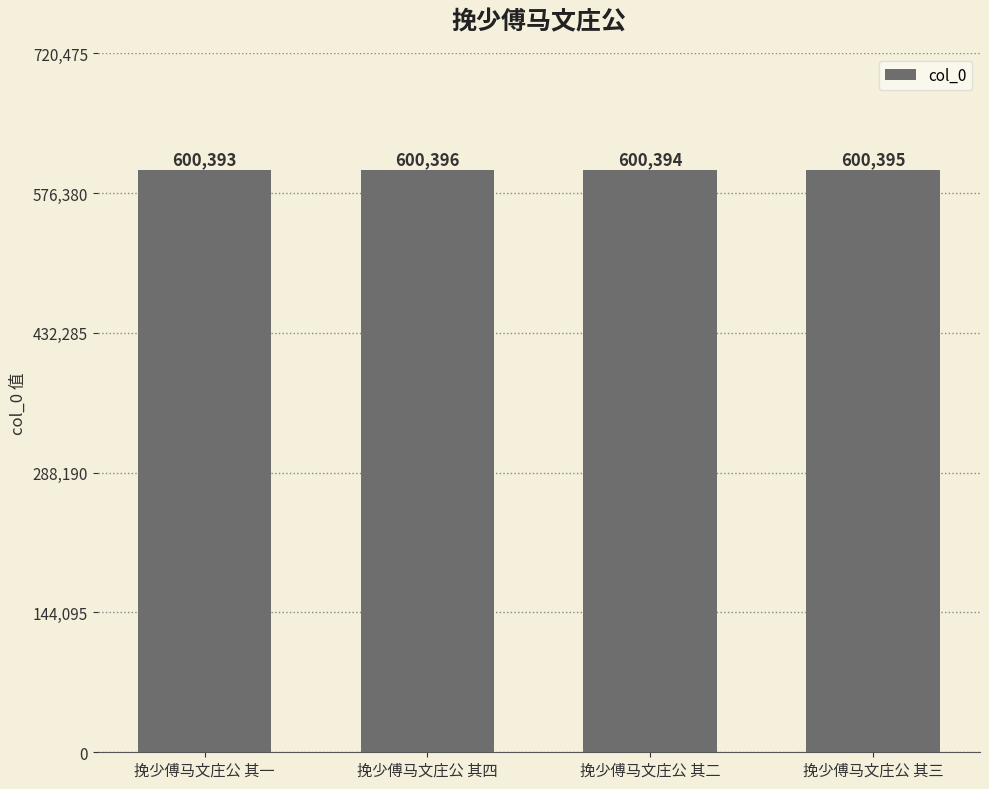

What is the smallest value displayed?

600393